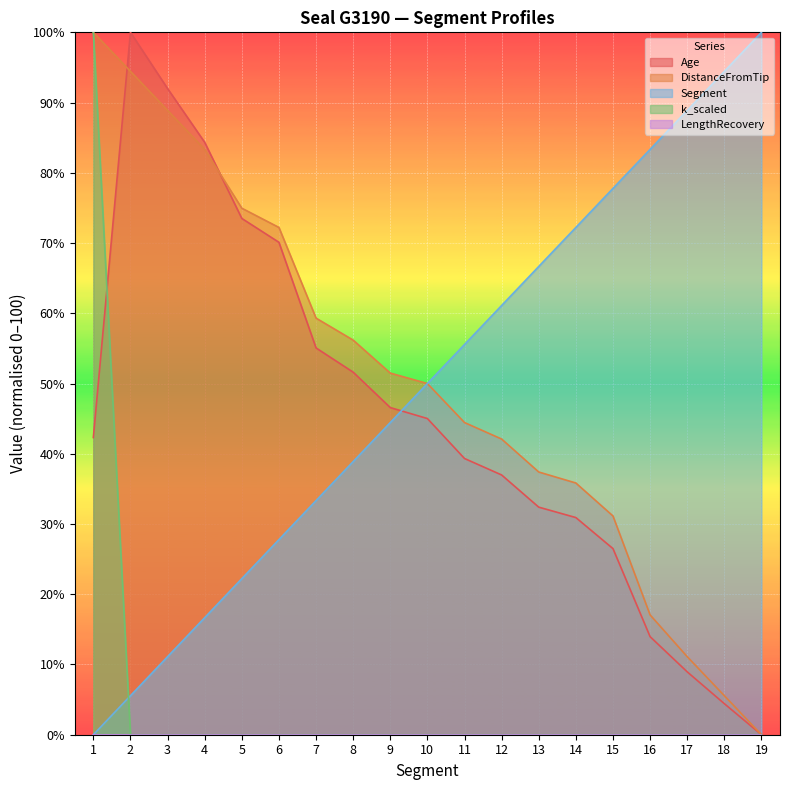

Reading left to right, what are all the values shown in this chart?

Age: 42.3	100.0	92.0	84.3	73.5	70.1	55.1	51.6	46.6	45.0	39.3	37.0	32.4	30.9	26.5	14.0	8.9	4.4	0.0
DistanceFromTip: 100.0	94.4	88.9	83.3	75.0	72.2	59.3	56.2	51.5	50.0	44.4	42.1	37.4	35.8	31.1	17.1	11.1	5.6	0.0
Segment: 0.0	5.6	11.1	16.7	22.2	27.8	33.3	38.9	44.4	50.0	55.6	61.1	66.7	72.2	77.8	83.3	88.9	94.4	100.0
k_scaled: 100.0	0.0	0.0	0.0	0.0	0.0	0.0	0.0	0.0	0.0	0.0	0.0	0.0	0.0	0.0	0.0	0.0	0.0	0.0